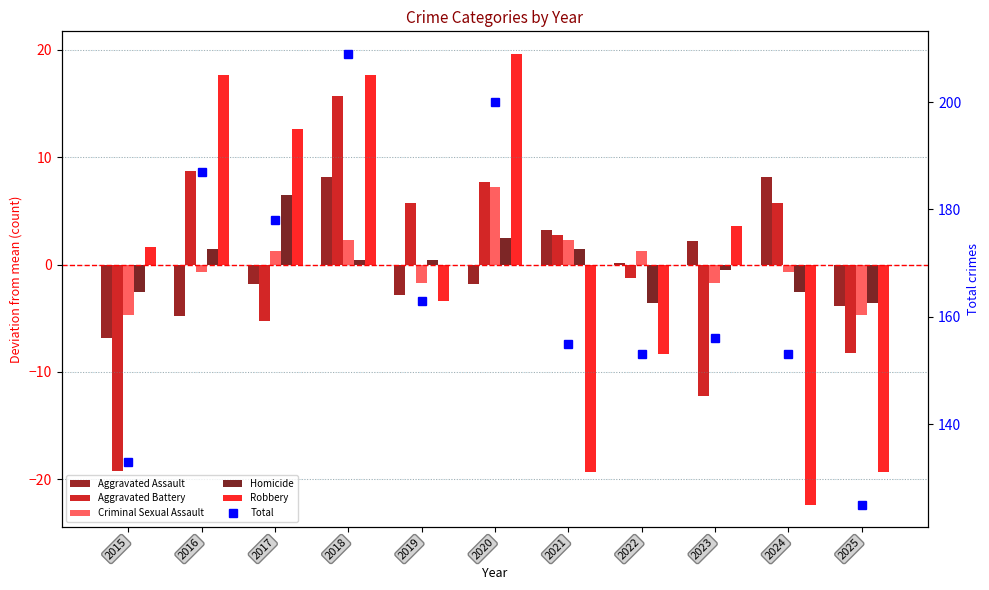

Which series has the largest range (max minus min)?

Total